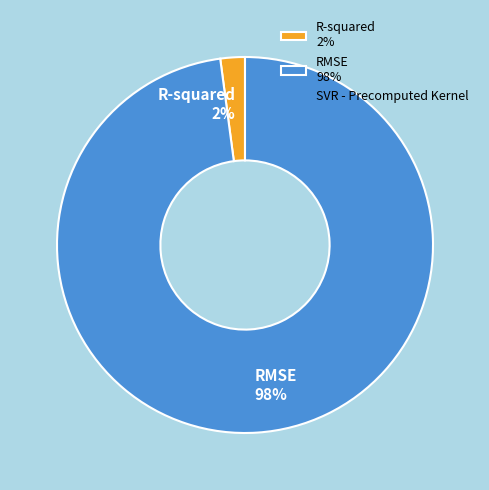

How many slices are in this pie chart?

2